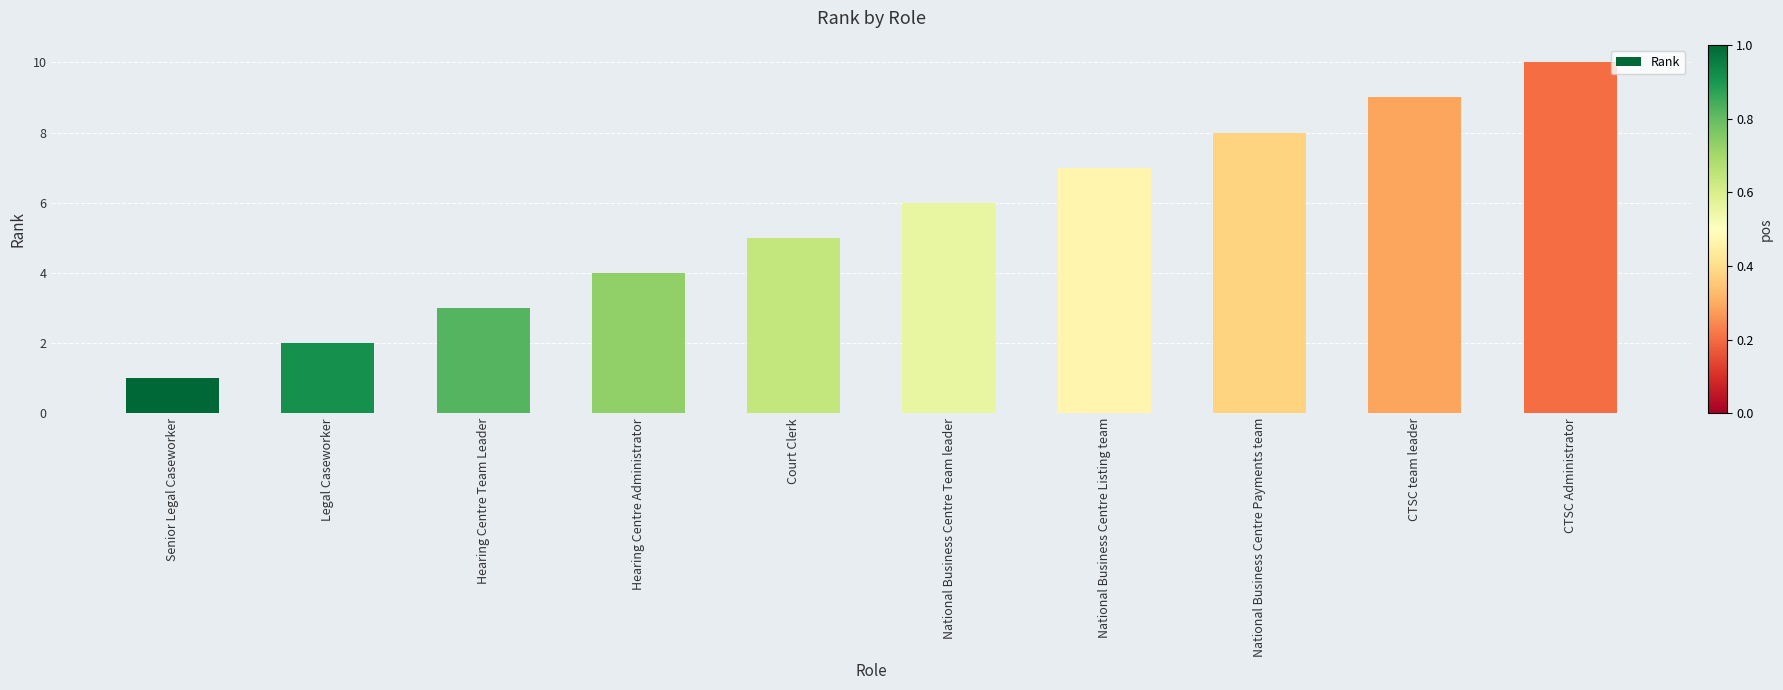

Read the value at National Business Centre Payments team.

8